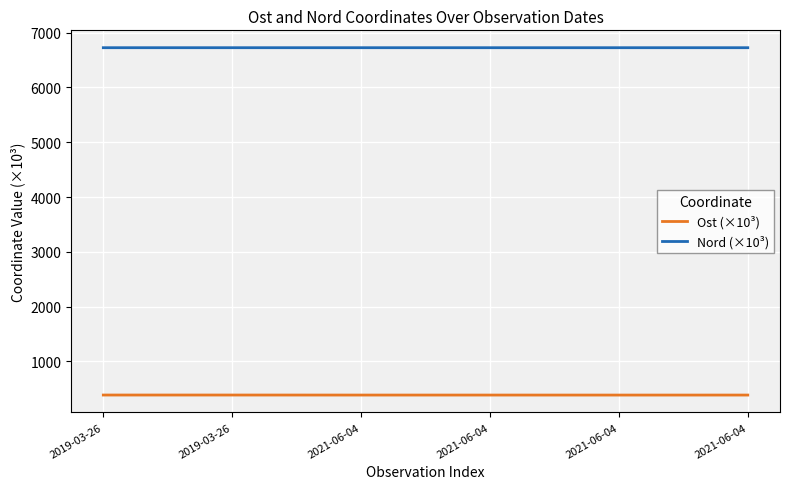

Is it true that Nord (×10³) equals 6723.9 at 2021-06-04?

True